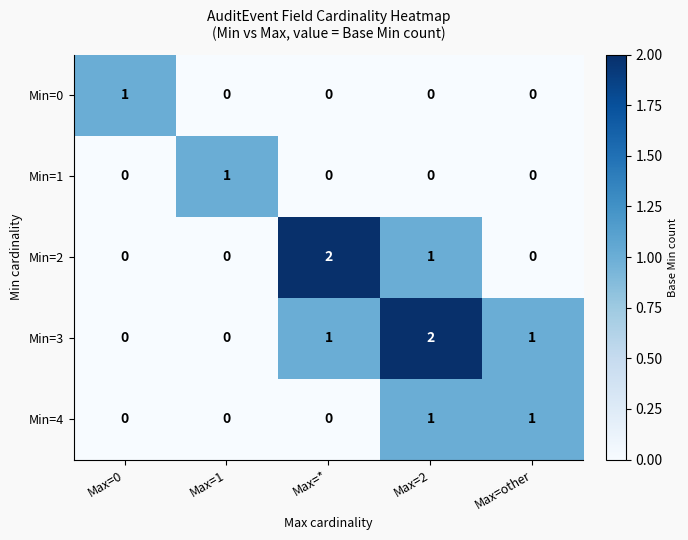

Is it true that Min=0 equals -1 at Max=other?

False